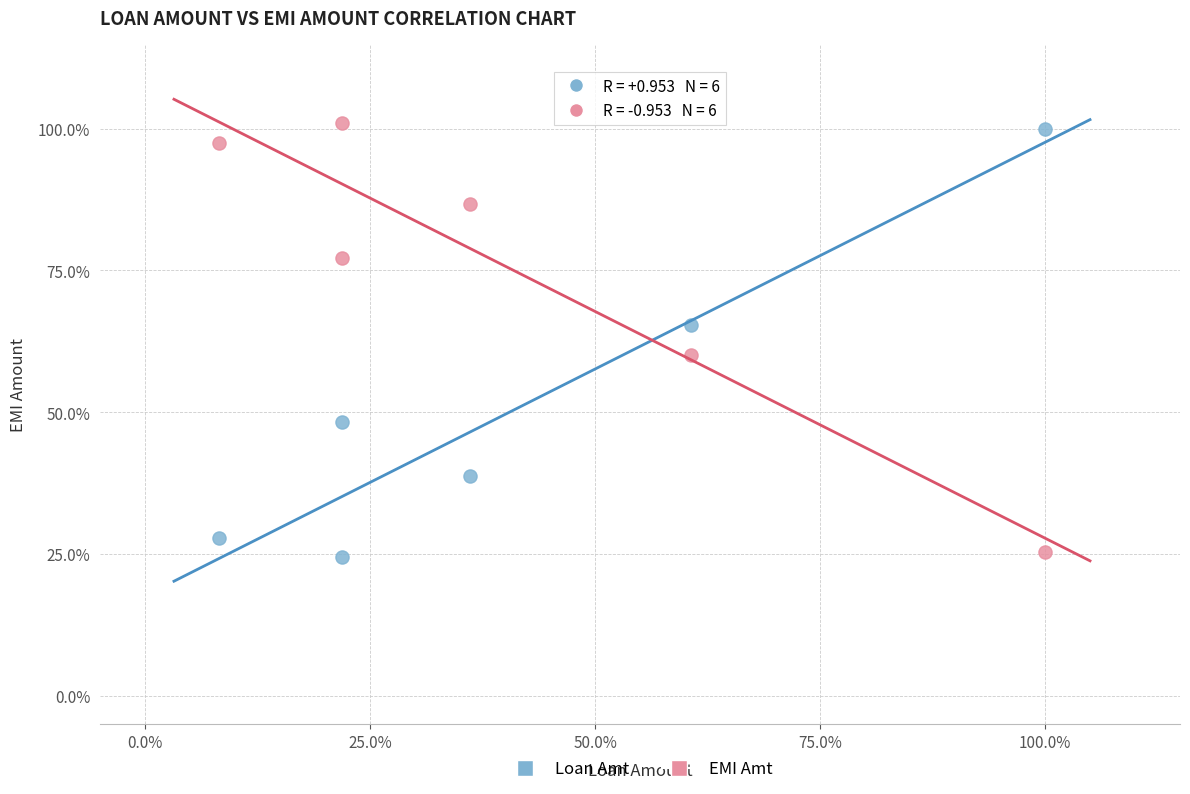

What are all the series names shown in the legend?

Loan Amt, EMI Amt